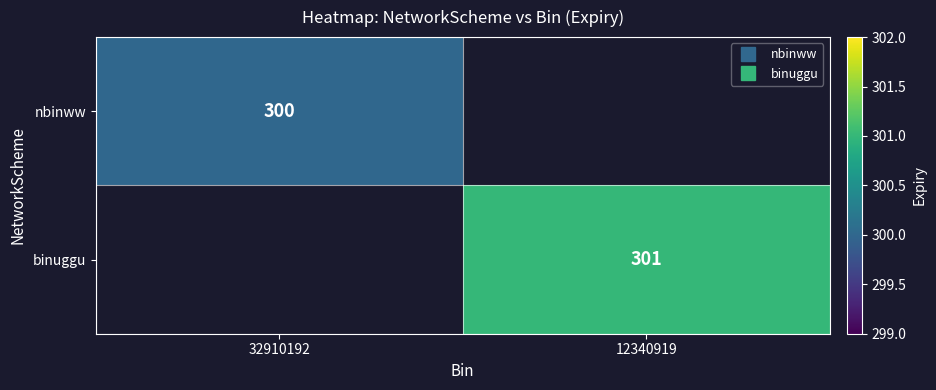

Which series has the widest spread of values?

nbinww